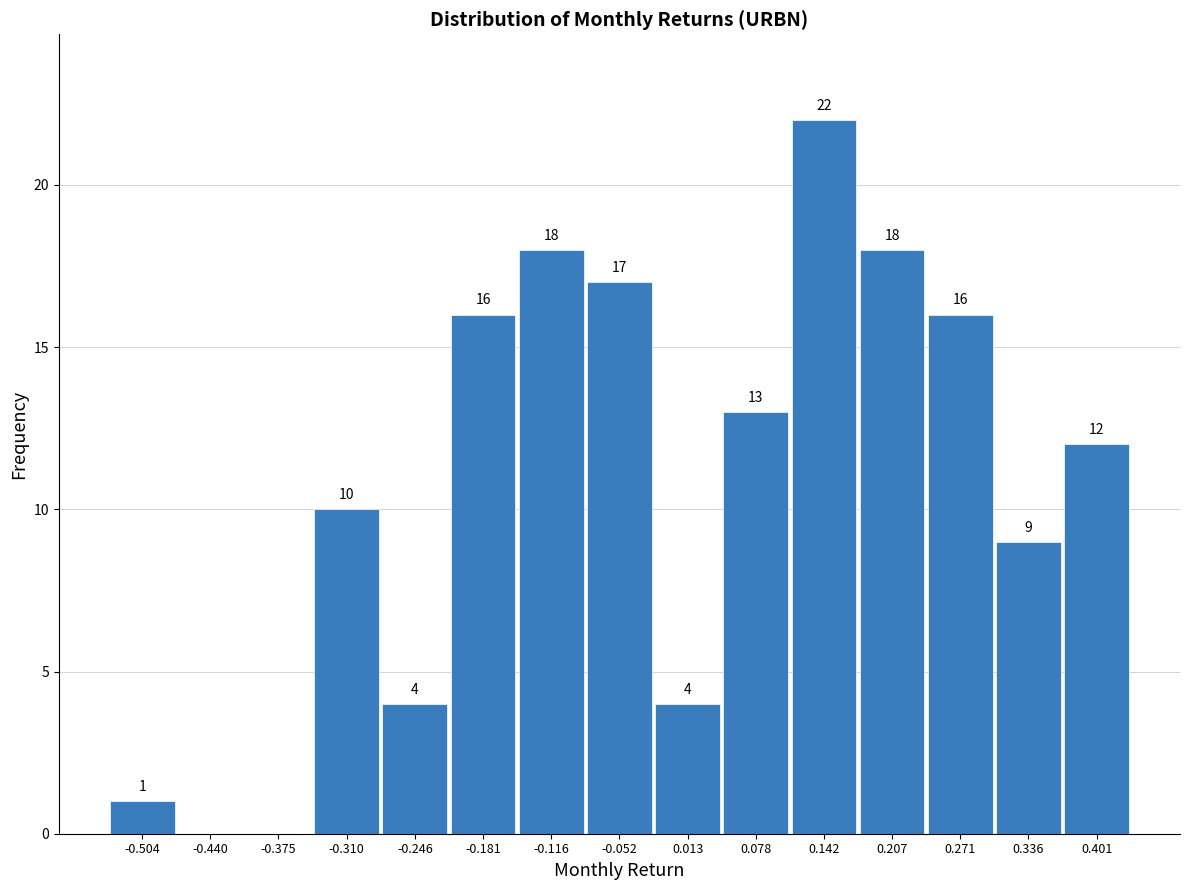

Which range on the x-axis has the tallest bar?

0.11 to 0.17